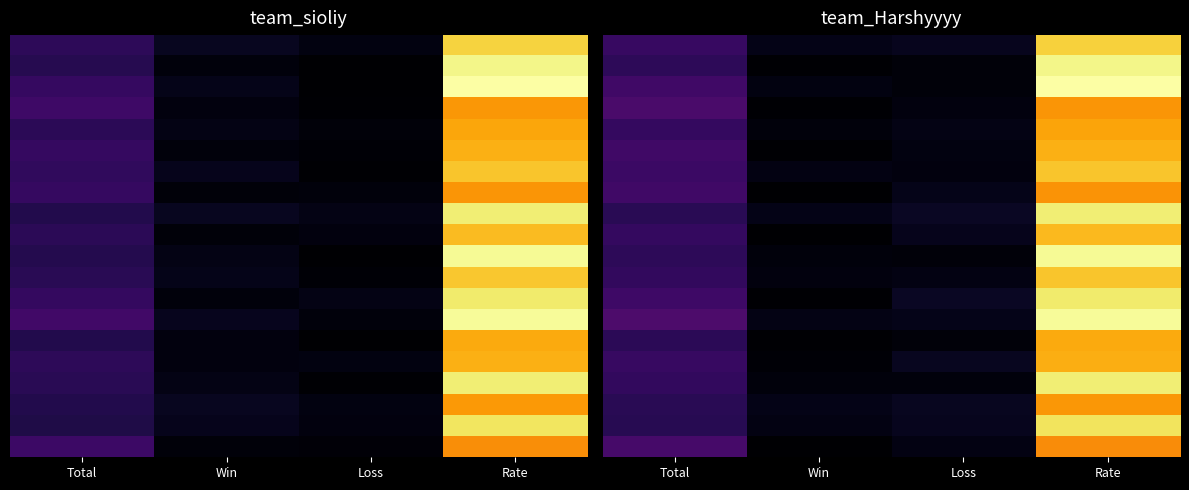

What is the greatest value displayed?

53.6